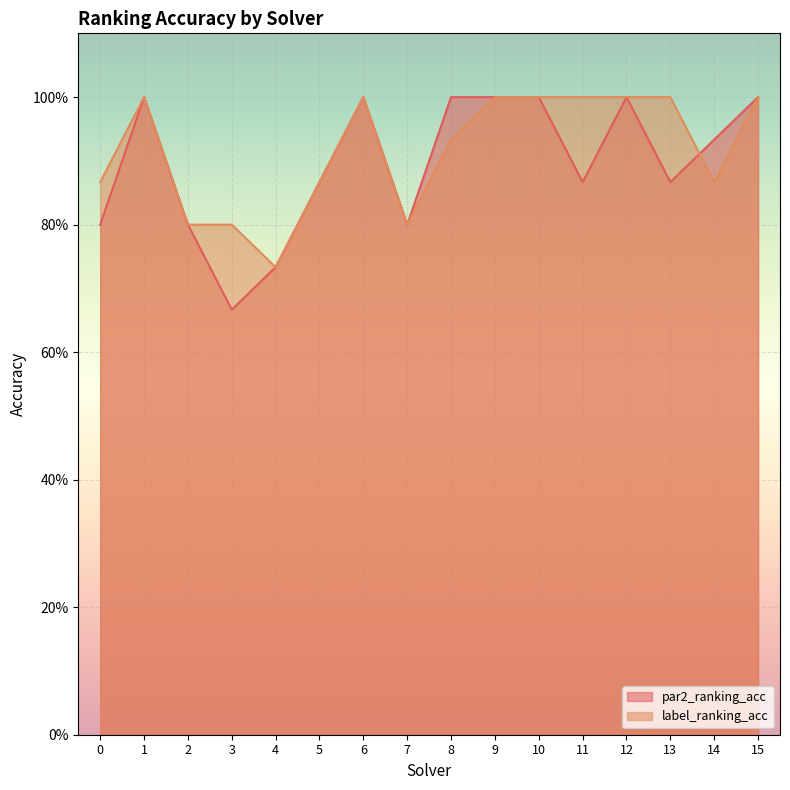

Which series ends up on top after the final intersection of par2_ranking_acc and label_ranking_acc?

par2_ranking_acc